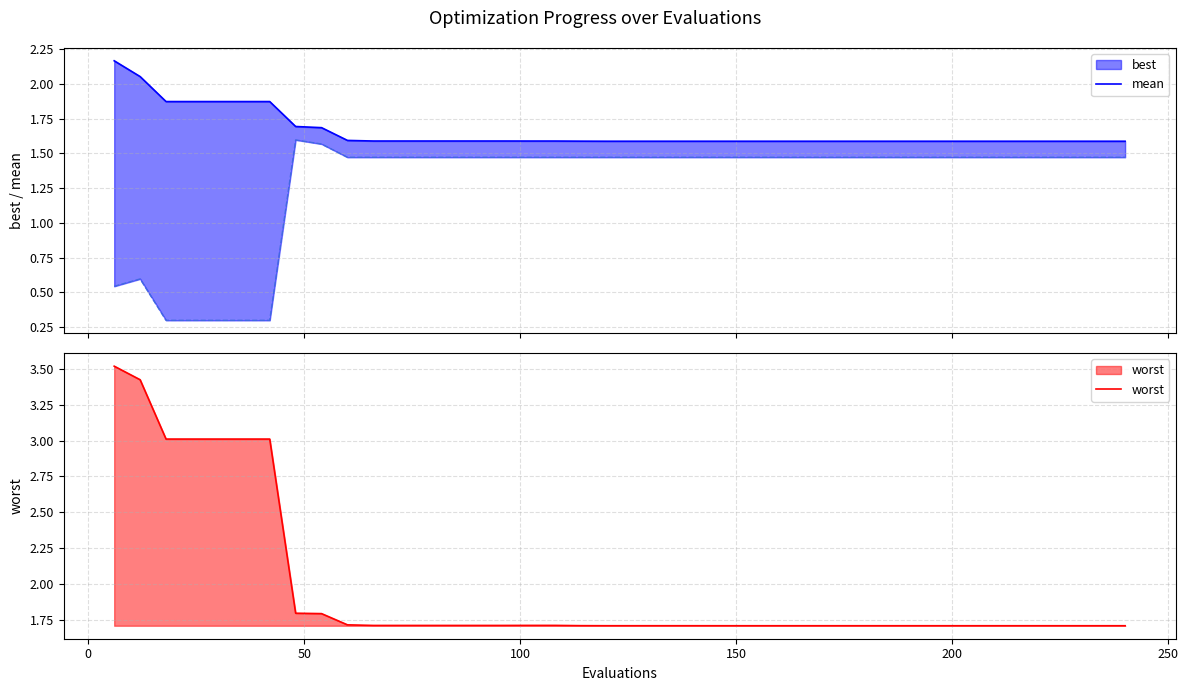

Does the chart display data point markers on the line(s)?

No